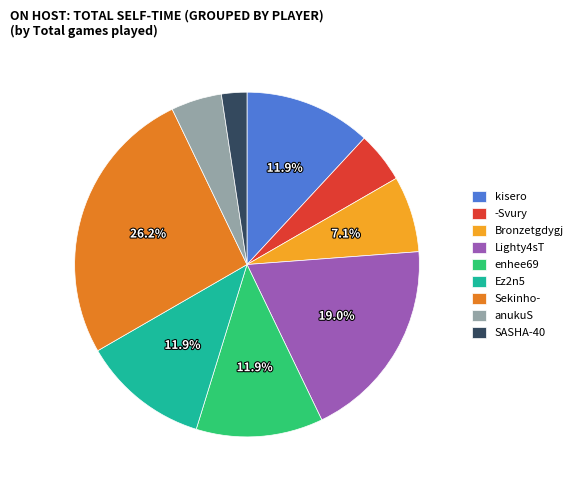

Which slice is the smallest?

SASHA-40